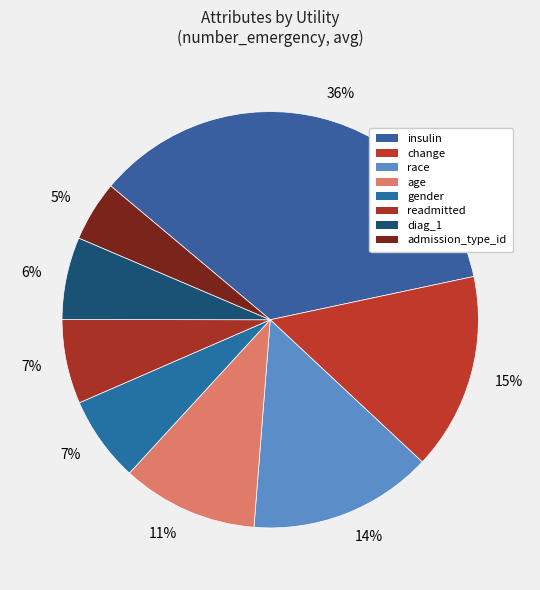

To the nearest percent, what is the average slice percentage?

12%